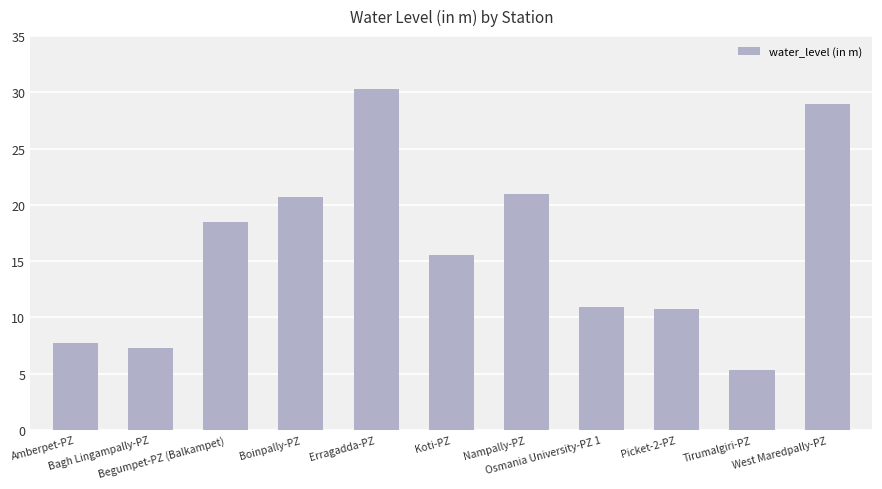

At which category does the chart reach its minimum across all series?

Tirumalgiri-PZ